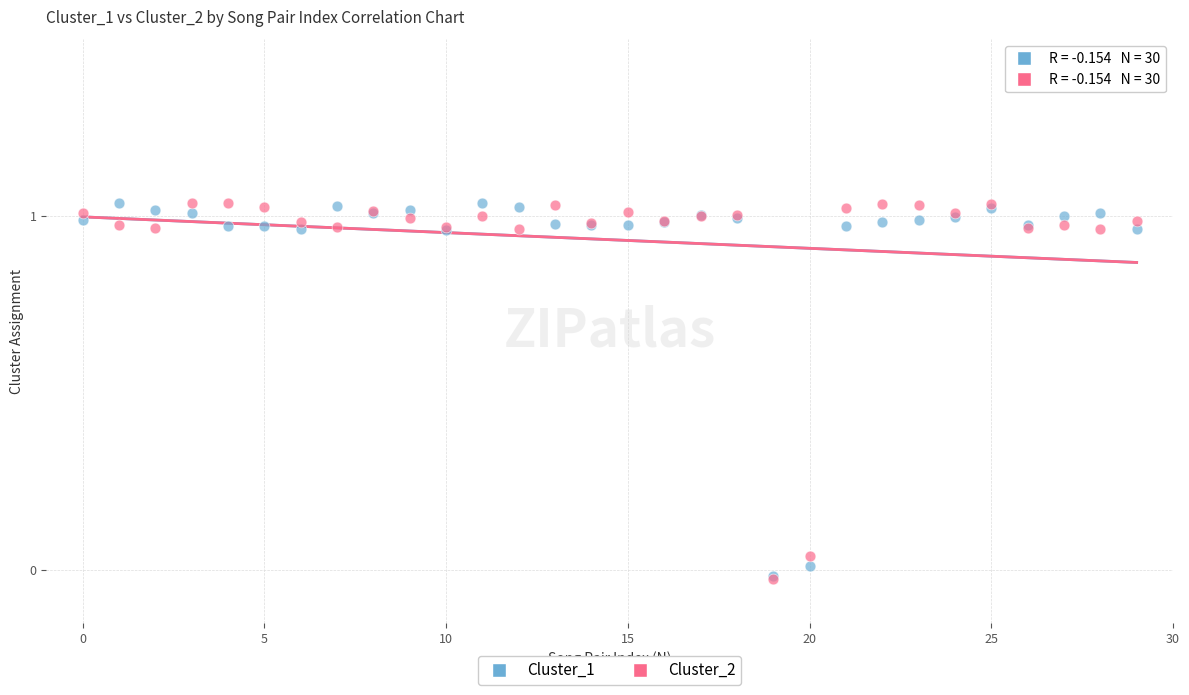

What are all the series names shown in the legend?

Cluster_1, Cluster_2